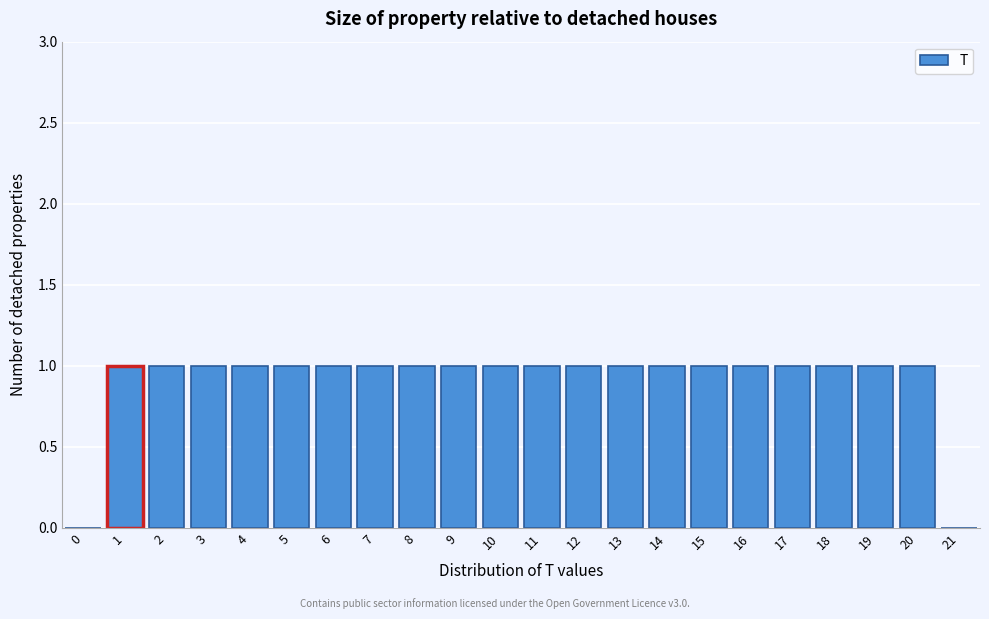

Reading left to right, list all the values displayed in this chart.

0=0	1=1	2=1	3=1	4=1	5=1	6=1	7=1	8=1	9=1	10=1	11=1	12=1	13=1	14=1	15=1	16=1	17=1	18=1	19=1	20=1	21=0